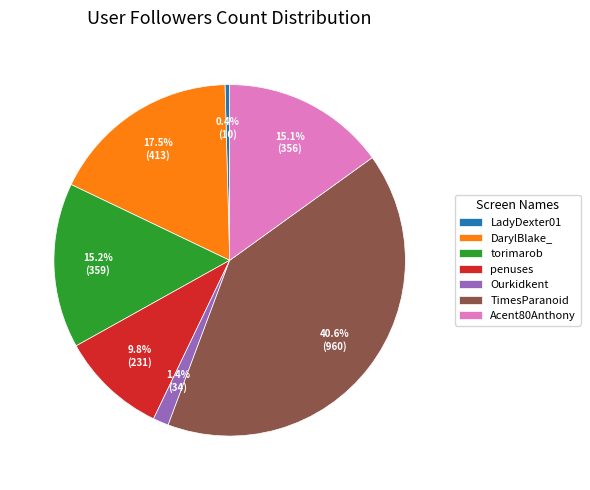

What portion of the pie excludes TimesParanoid?

59.4%